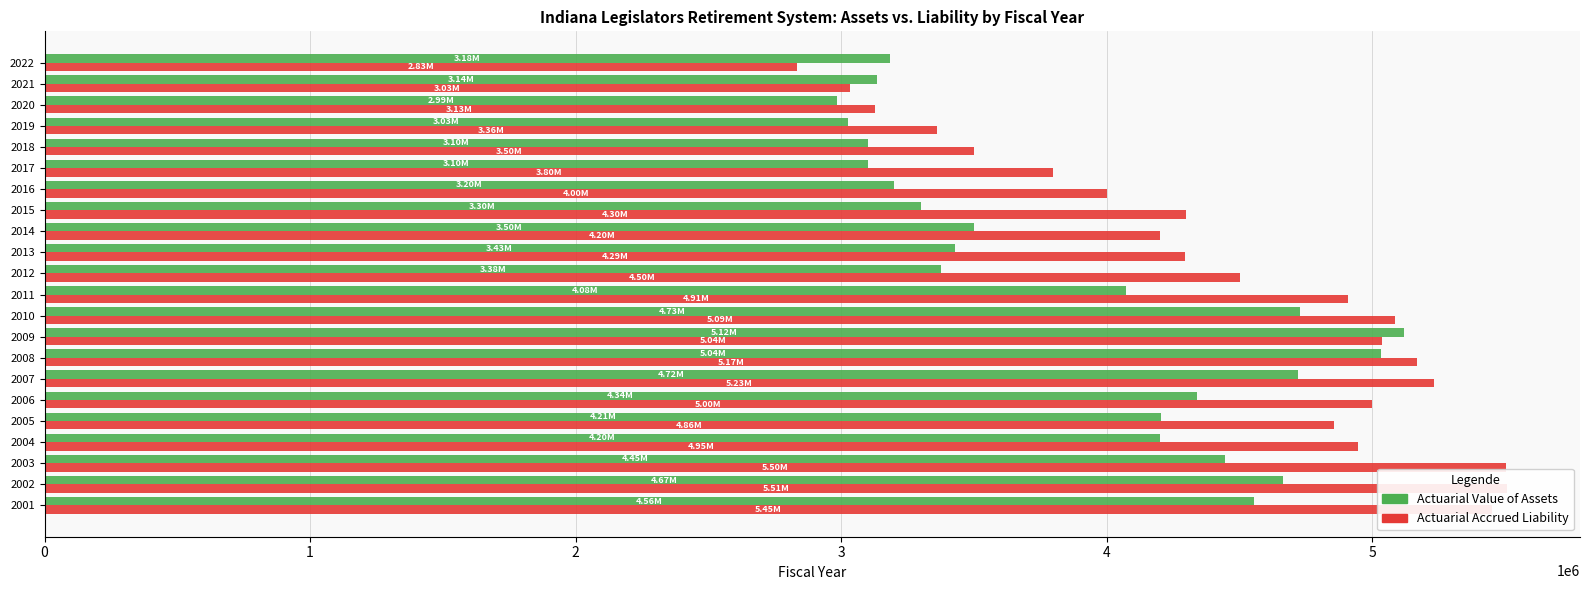

What is the maximum value for Actuarial Accrued Liability?

5508000